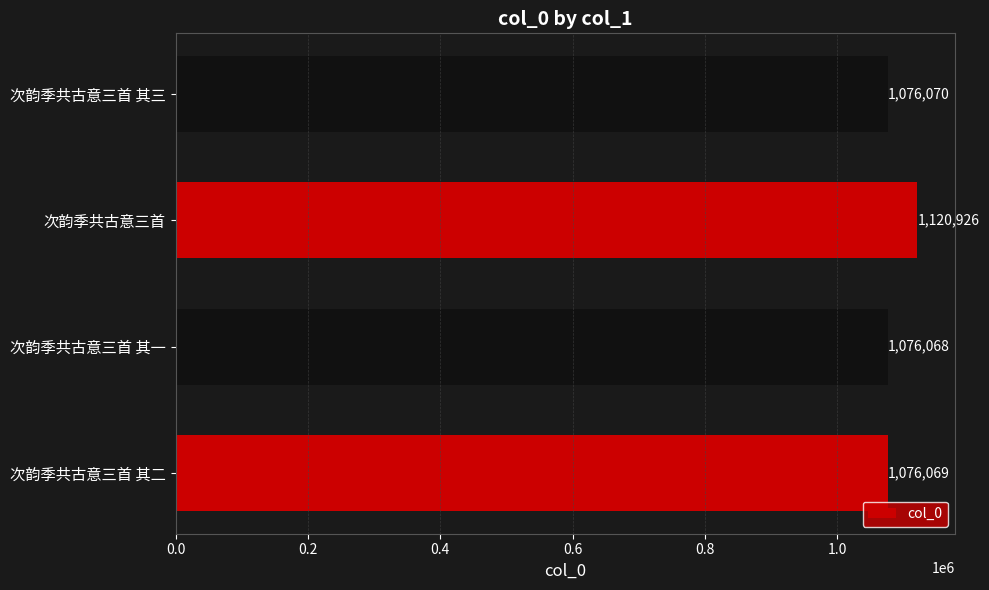

List the labels in order of value, largest first.

次韵季共古意三首, 次韵季共古意三首 其三, 次韵季共古意三首 其二, 次韵季共古意三首 其一